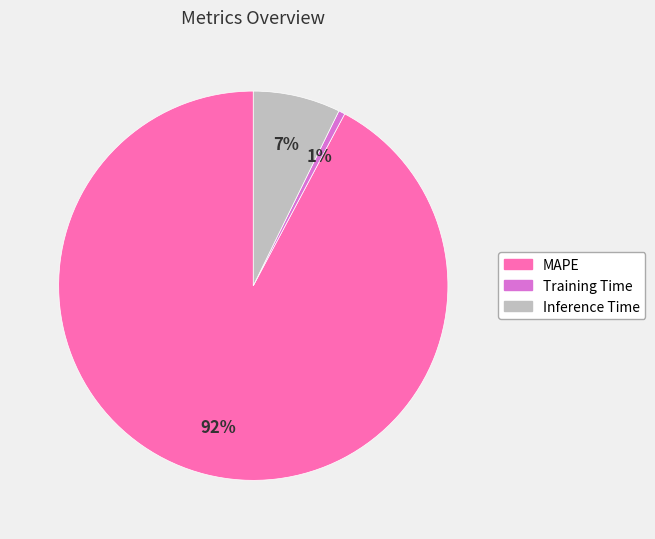

What percentage is the MAPE slice, to the nearest percent?

92%